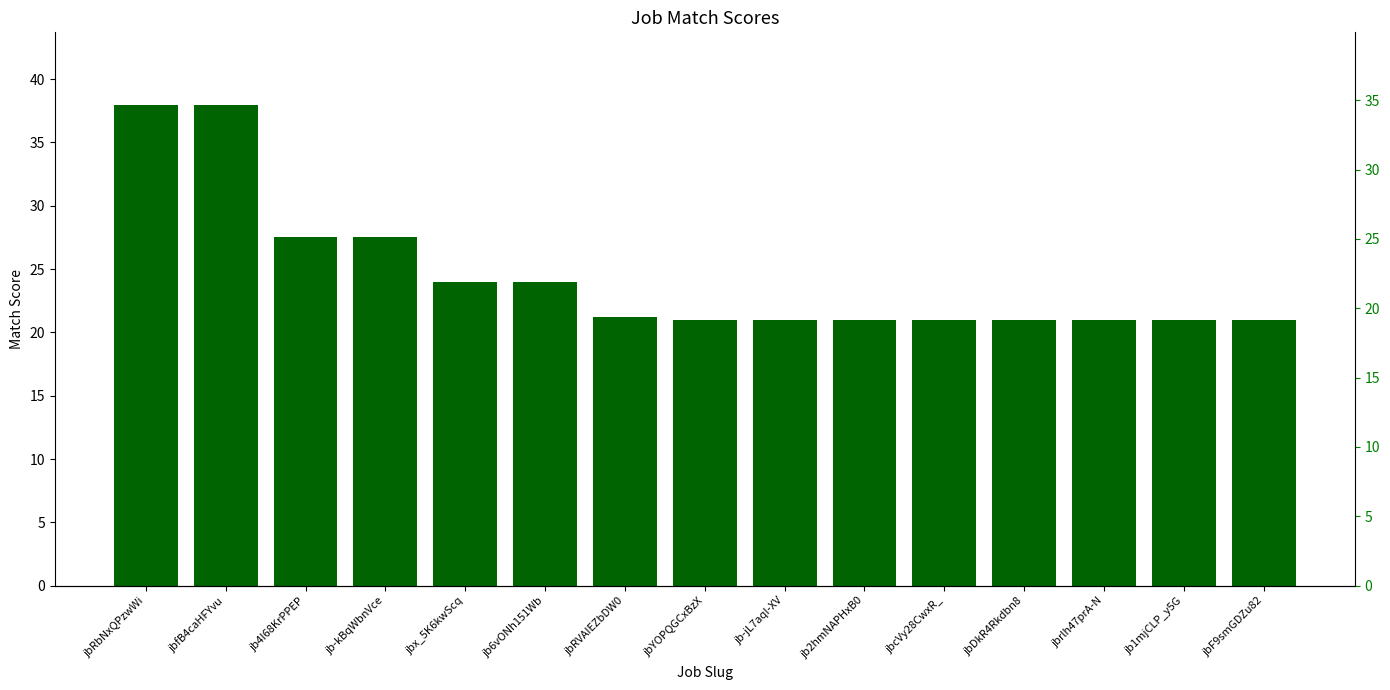

At which category does the chart reach its minimum across all series?

jbYOPQGCxBzX